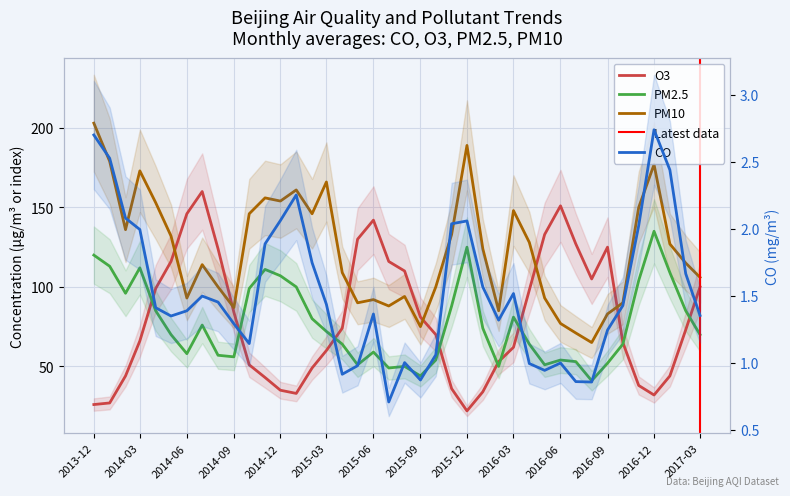

How many lines are shown in the chart?

4